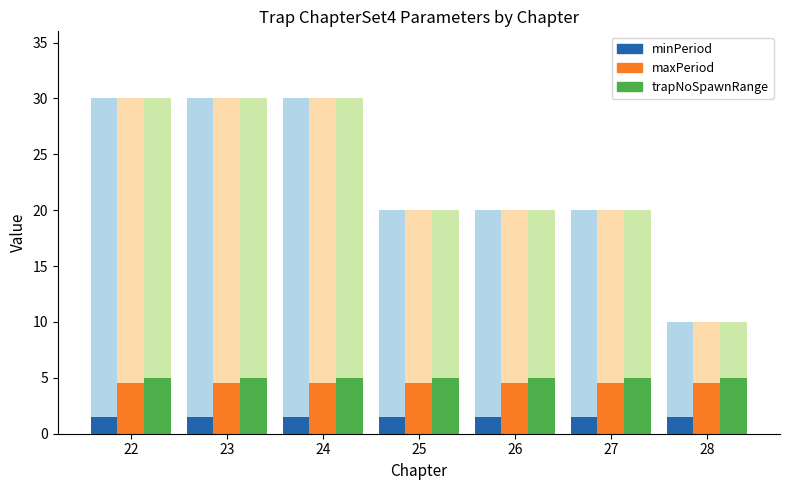

At which category is the sum across all series the highest?

22